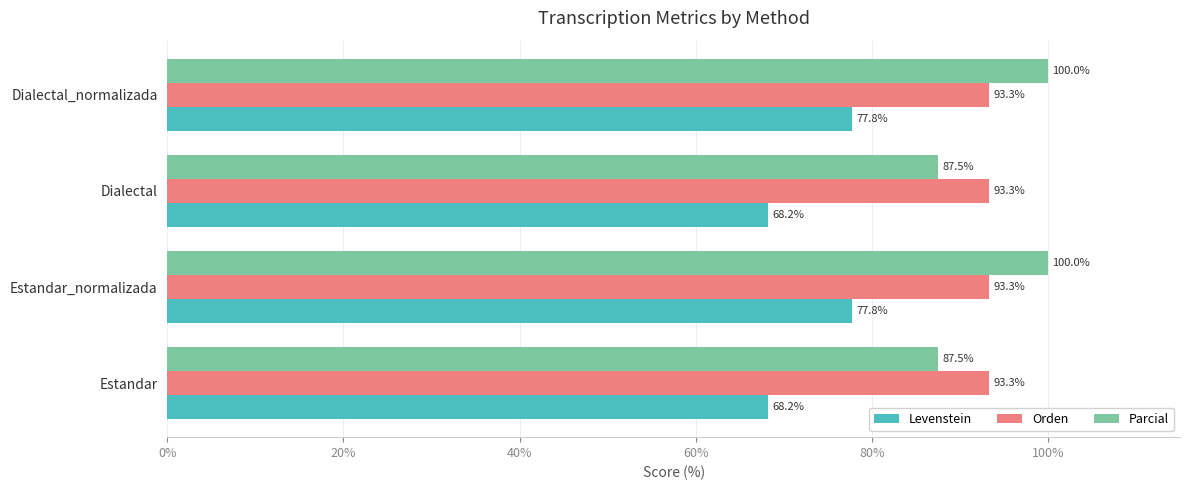

True or false: Orden has a value of 146.6 at Estandar_normalizada.

False